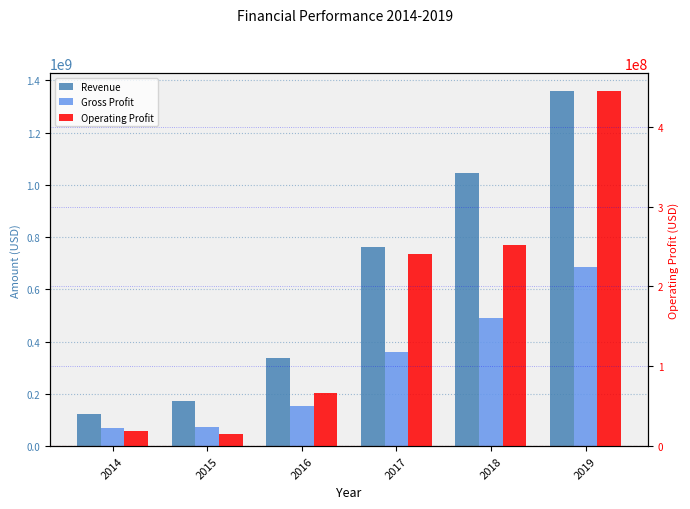

Count the number of categories in the chart.

6